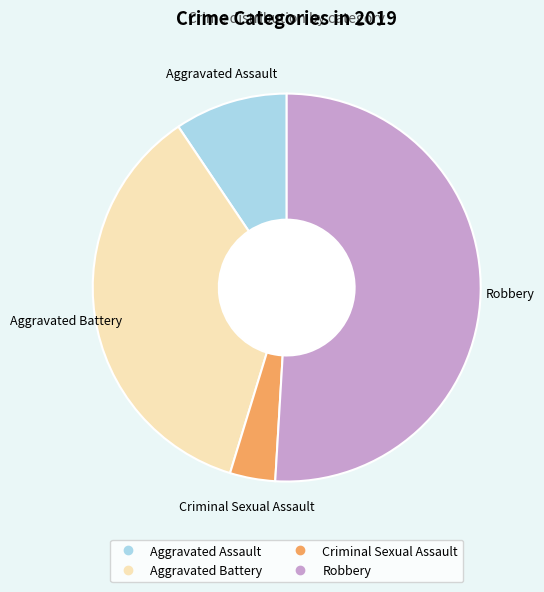

Approximately how many times larger is the value at Robbery compared to Aggravated Assault?

5.4